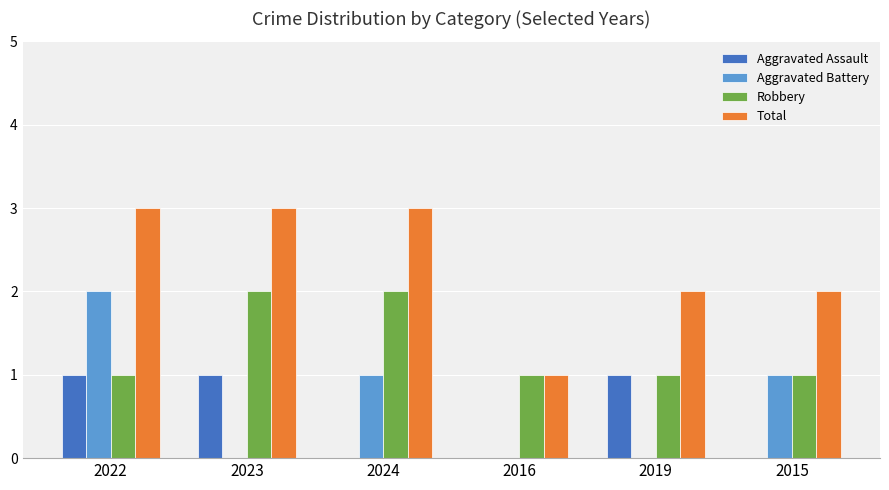

What are all the series names shown in the legend?

Aggravated Assault, Aggravated Battery, Robbery, Total